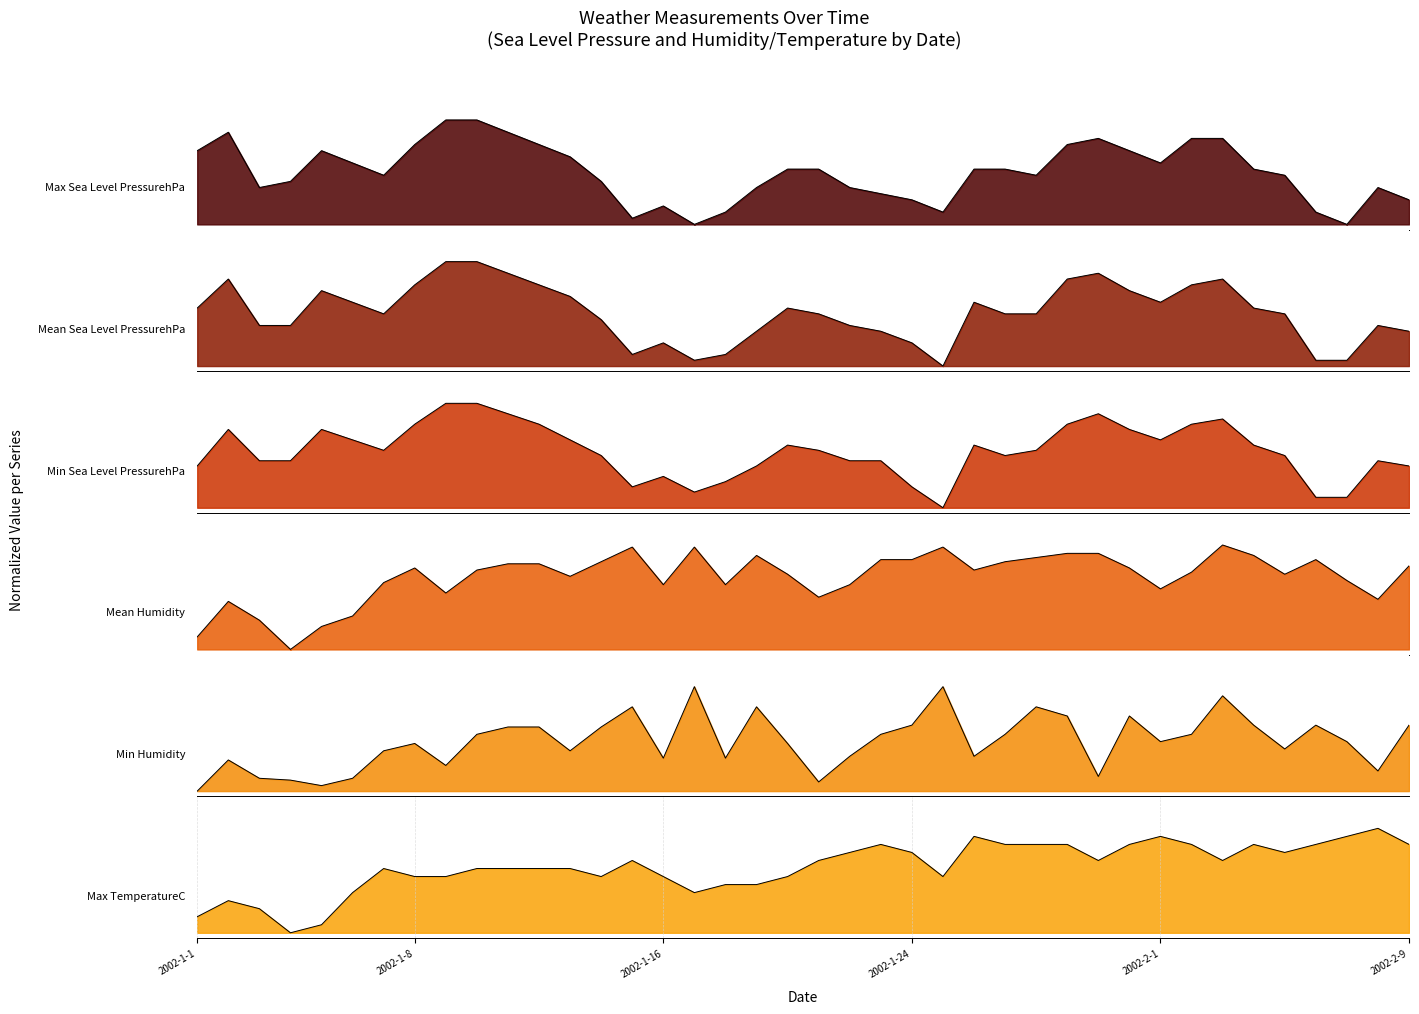

How many positive values does the Mean Humidity series have?

39